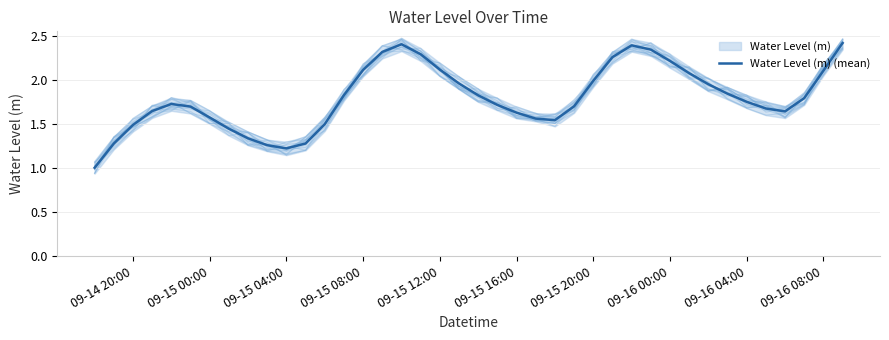

What is the lowest value of the Water Level (m) (mean) series?

1.0